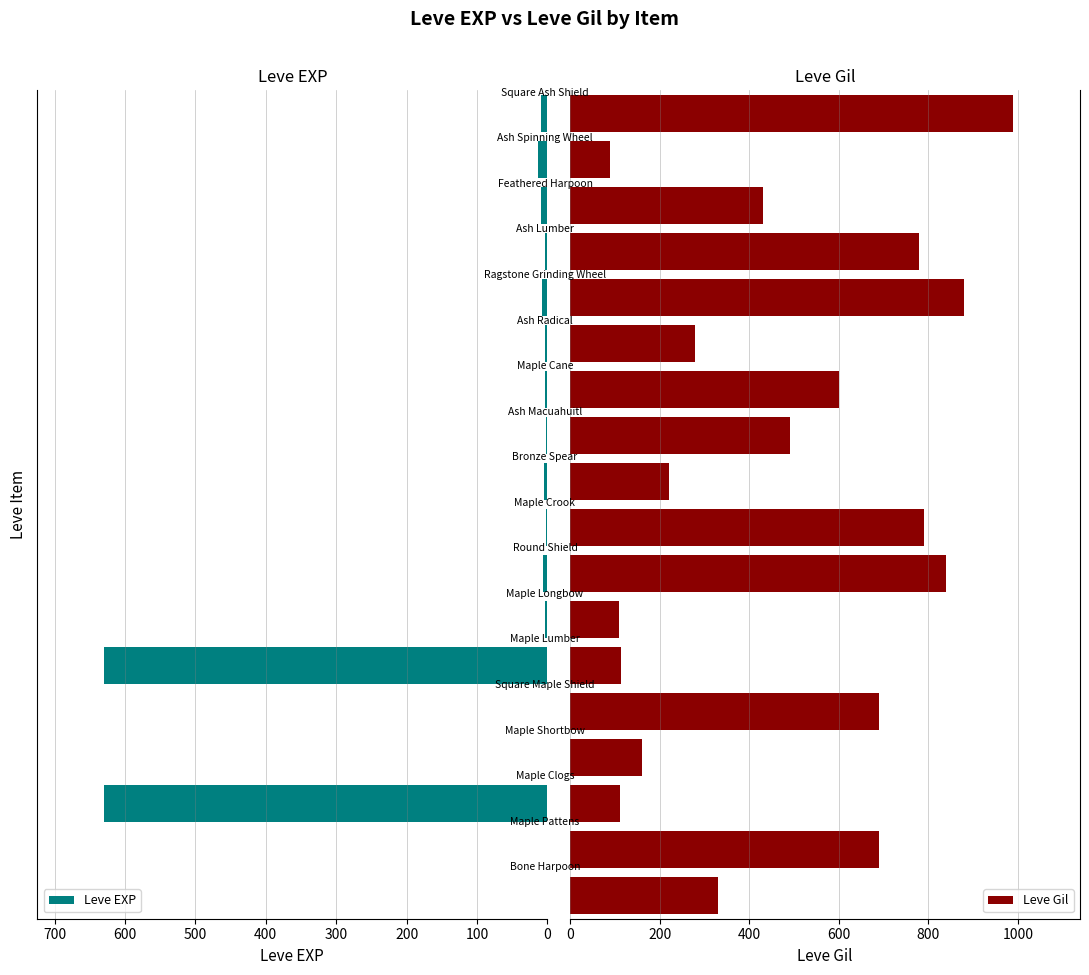

What is the difference between the second highest and minimum values in the Leve Gil series?

790